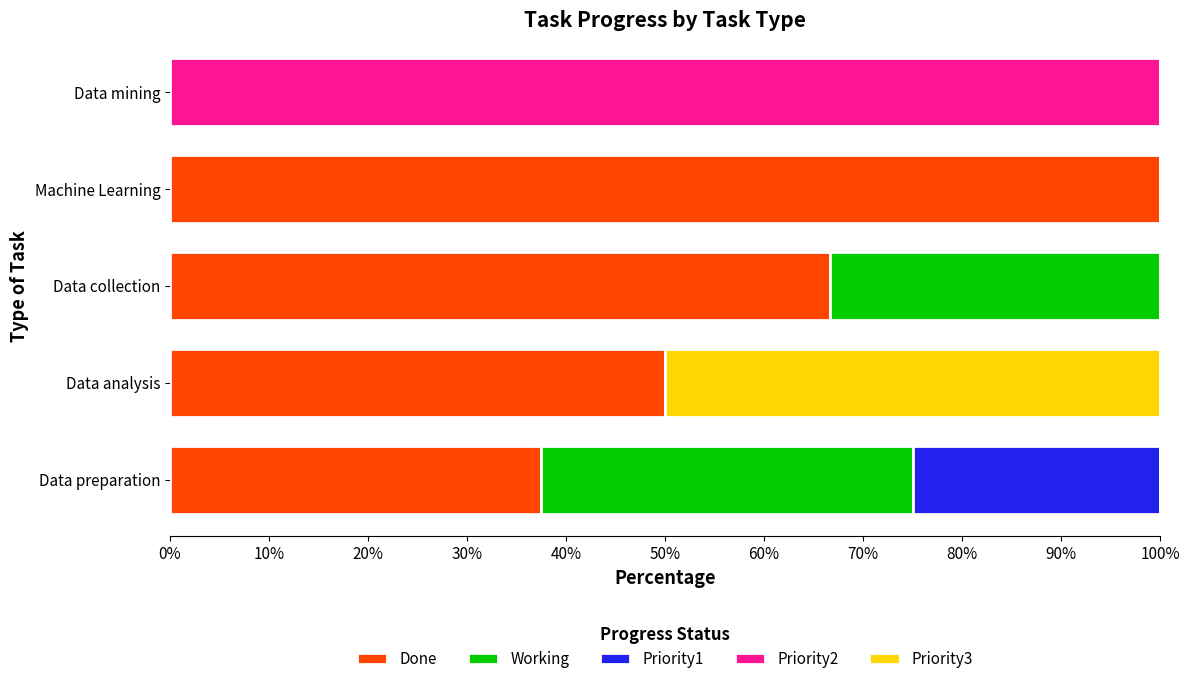

What is the highest value of the Done series?

100.0